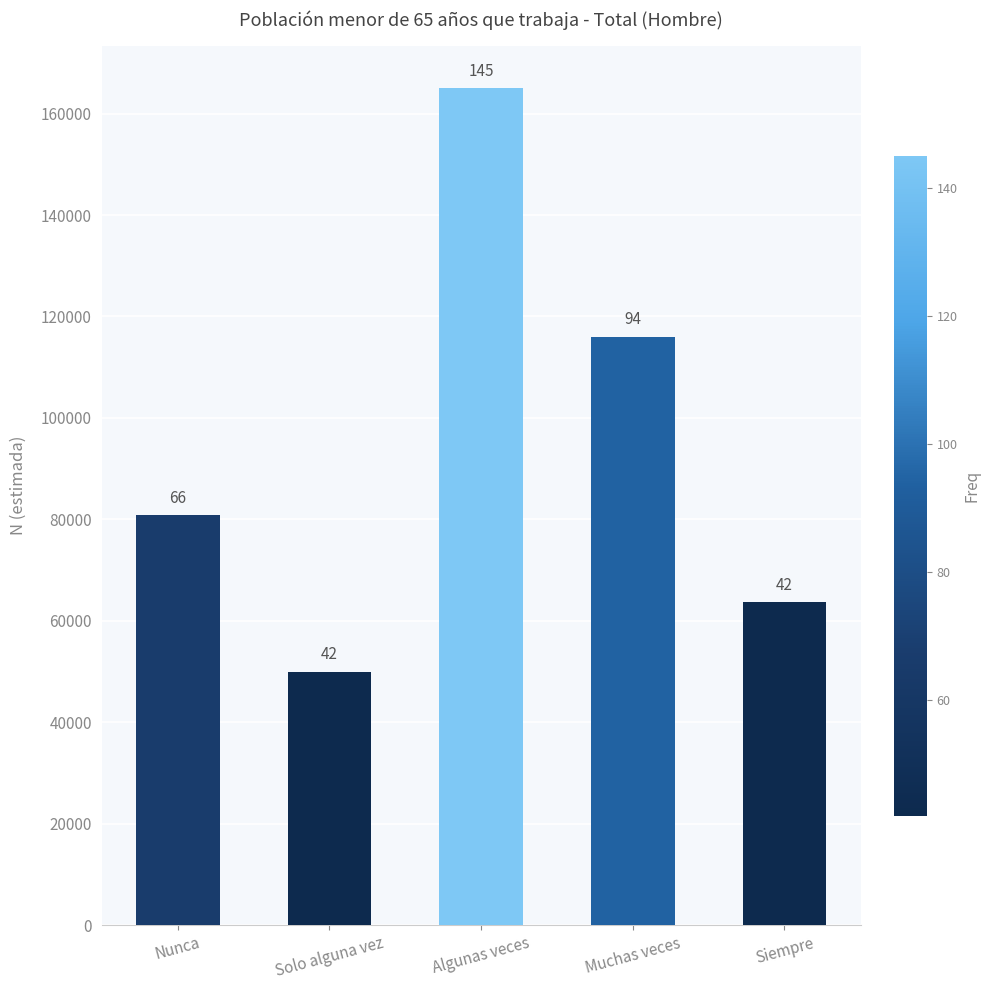

Are the bars horizontal?

No